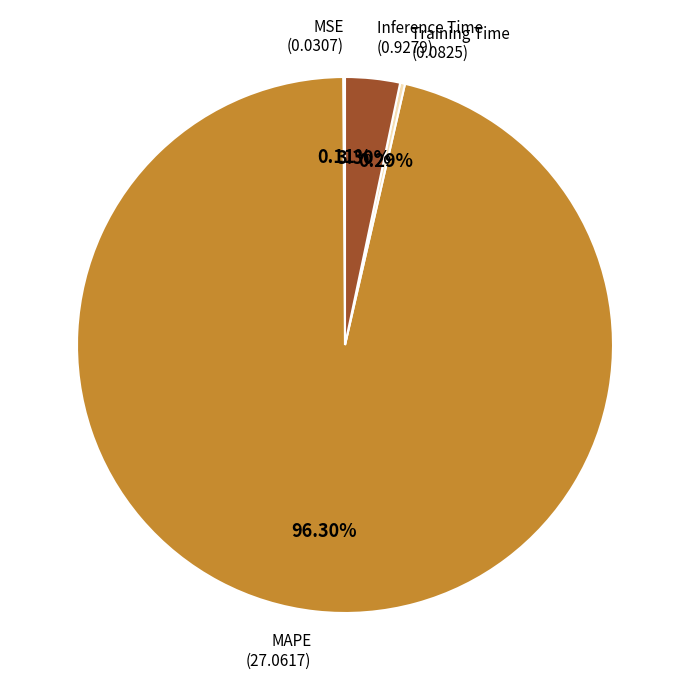

Does any single category account for the majority?

Yes